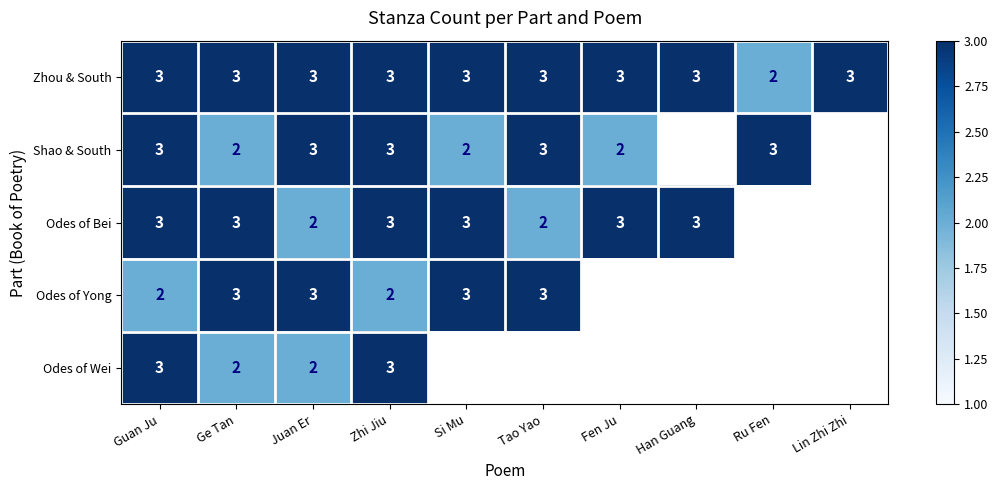

Is it true that Zhou & South equals 3 at Fen Ju?

True